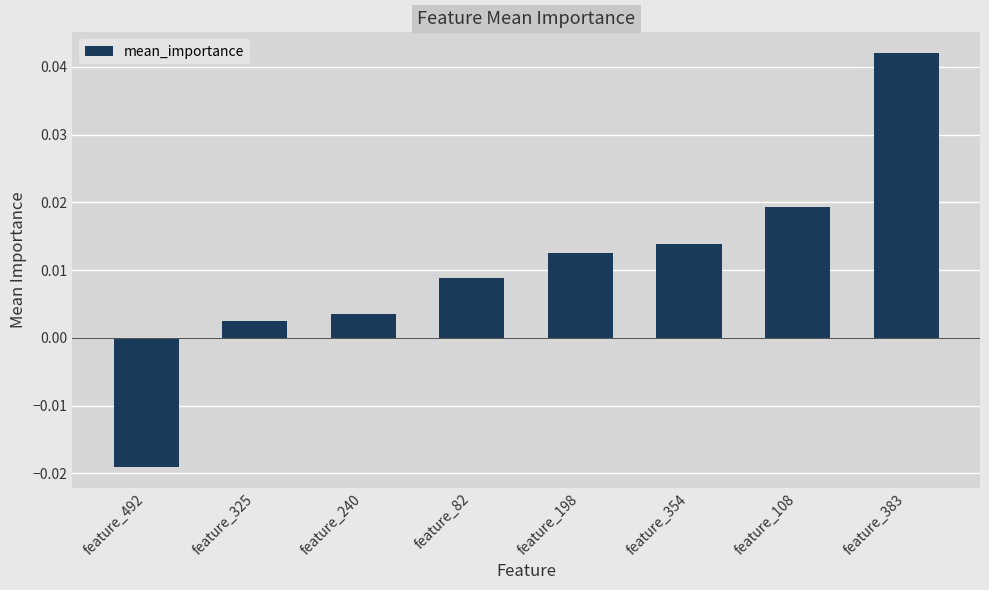

At which label is the value closest to 0?

feature_325